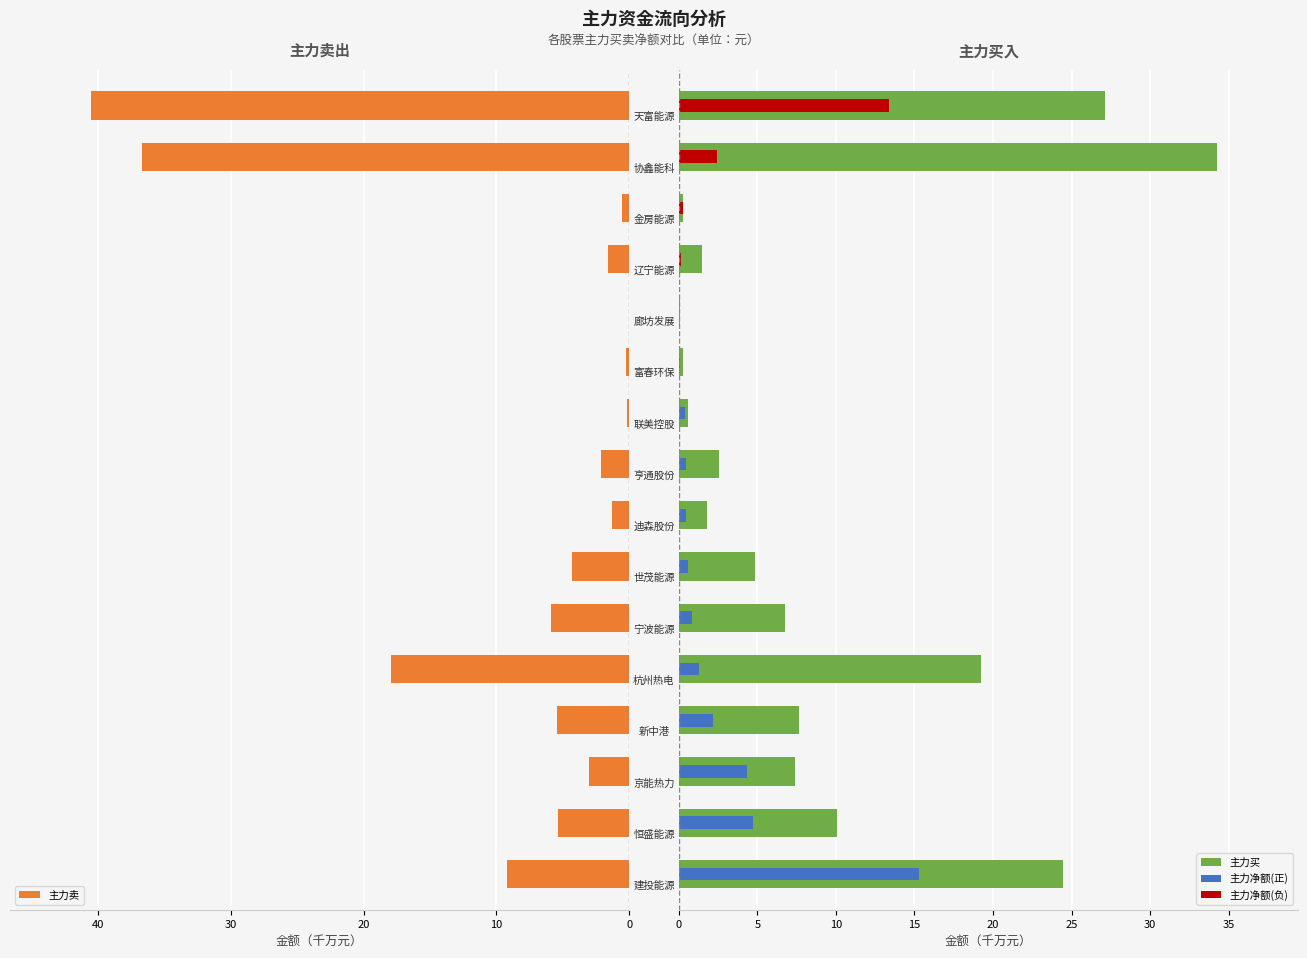

Are the bars grouped side by side (vs. stacked)?

Yes